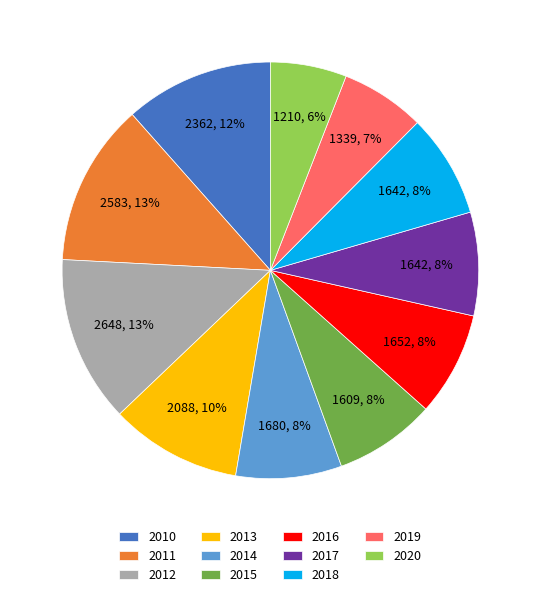

How many segments does this pie chart have?

11